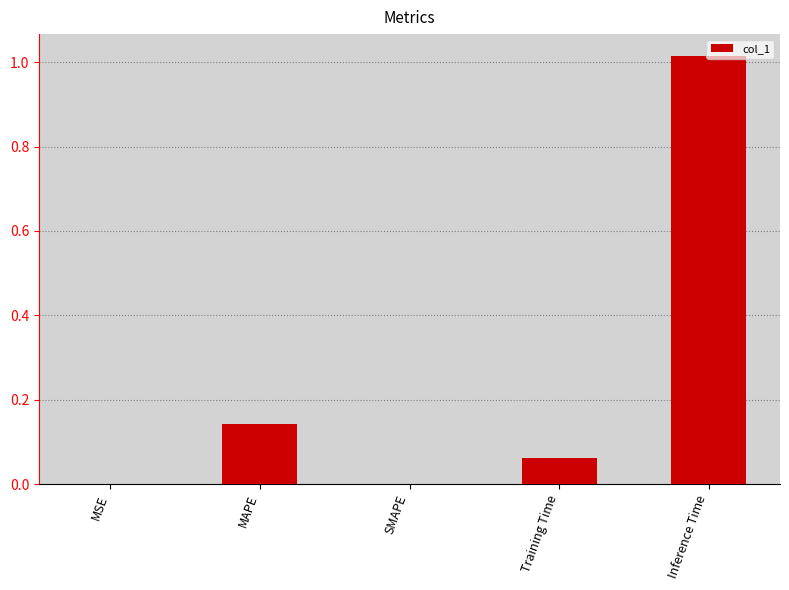

Are the bars horizontal?

No